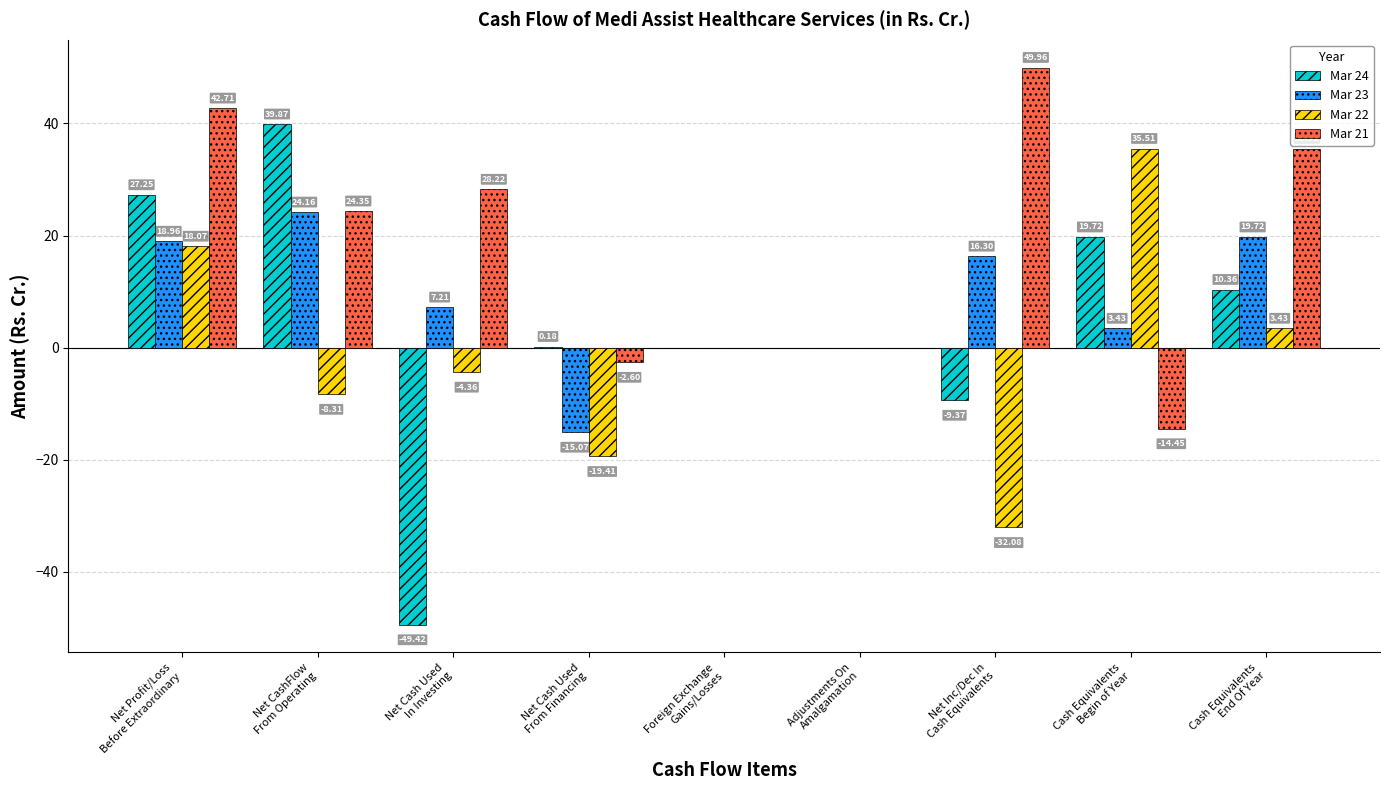

Does the chart contain stacked bars?

No